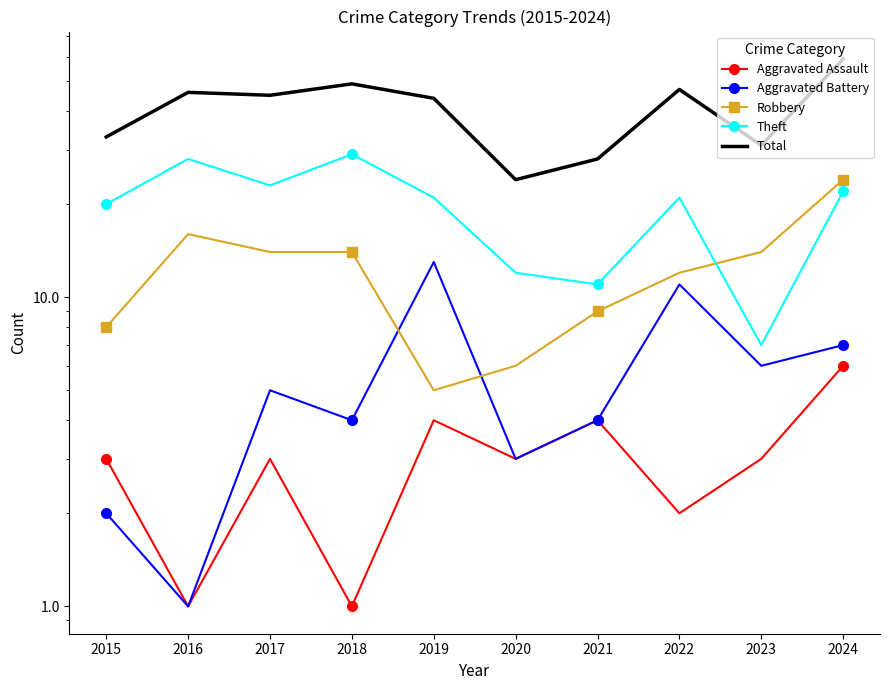

Is it true that Theft equals 34 at 2022?

False